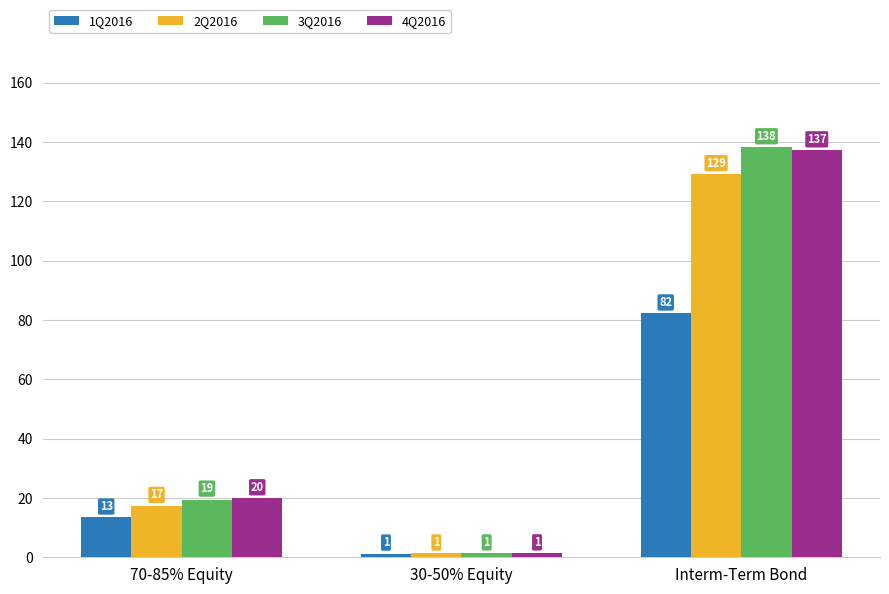

How many bars are there in total?

12